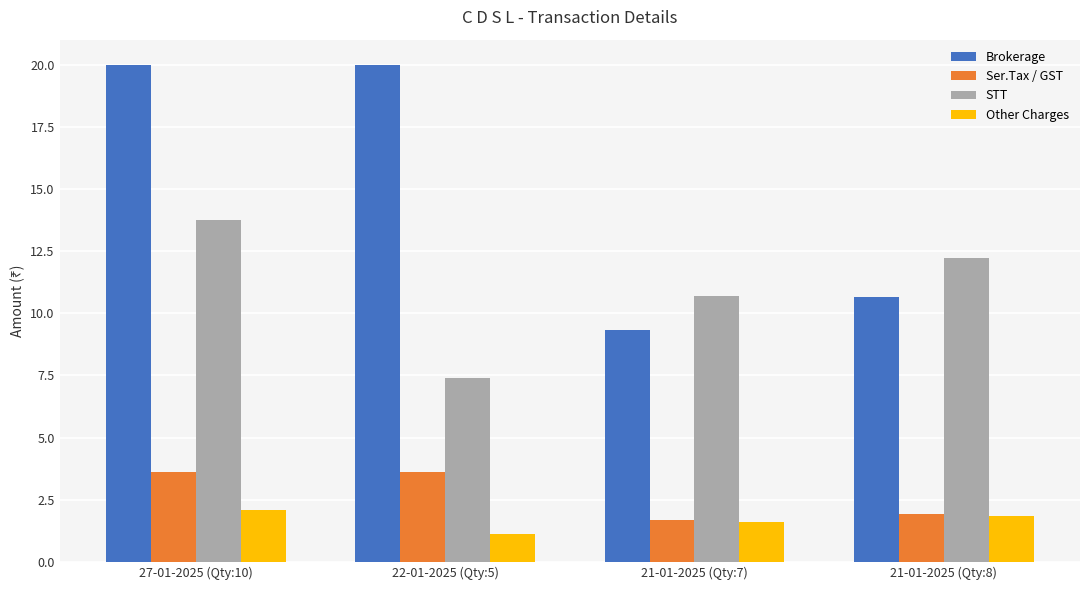

At which label does Other Charges reach its peak?

27-01-2025 (Qty:10)